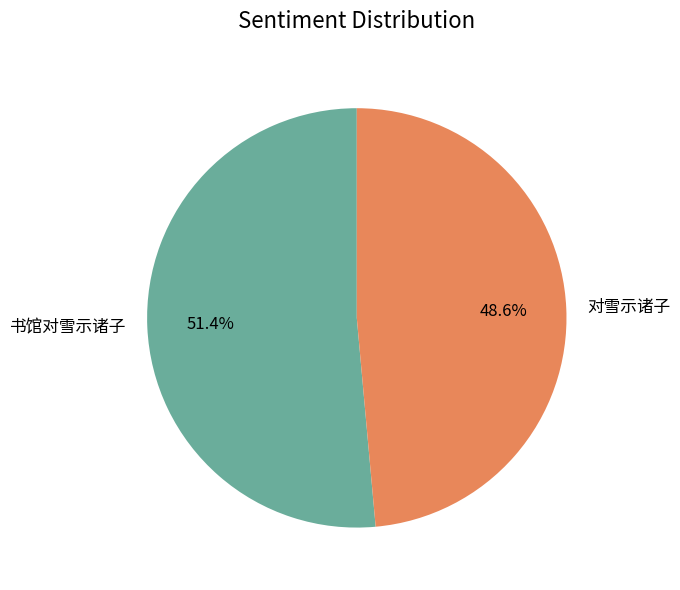

Count the number of slices in the pie.

2